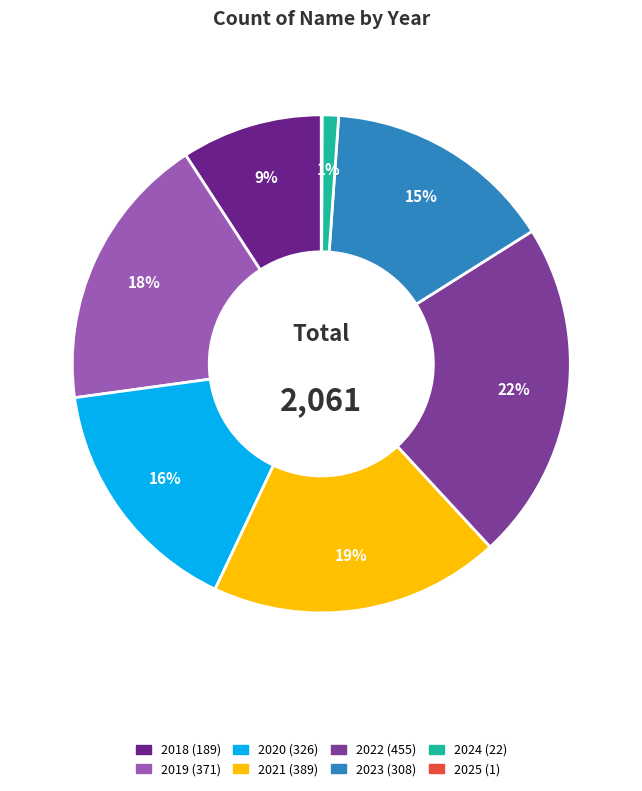

Rank the categories by value from lowest to highest.

2025, 2024, 2018, 2023, 2020, 2019, 2021, 2022